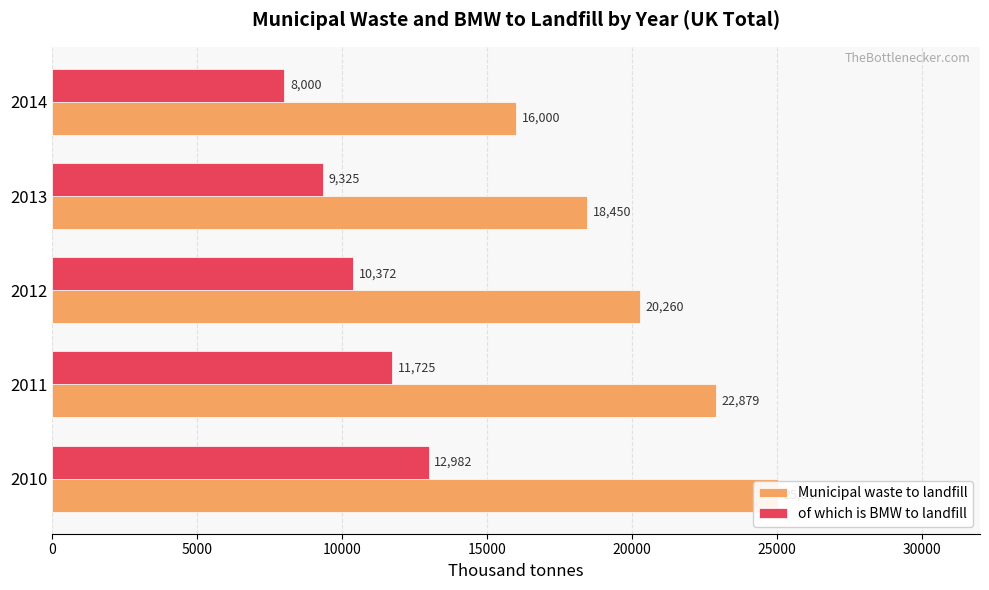

What is the minimum value for Municipal waste to landfill?

16000.0